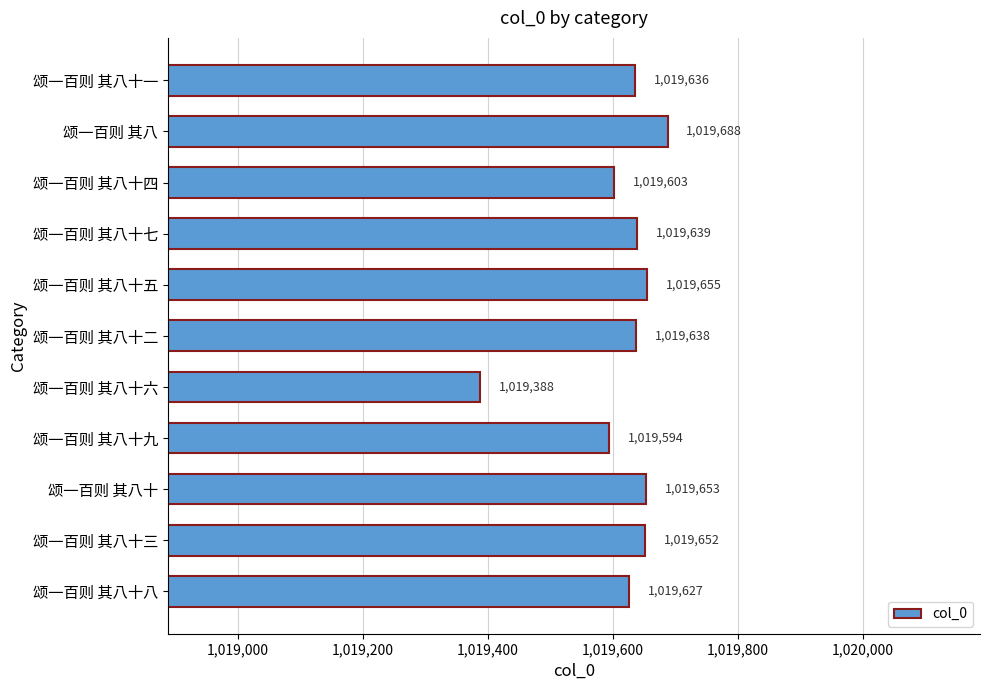

What is the average value?

1019616